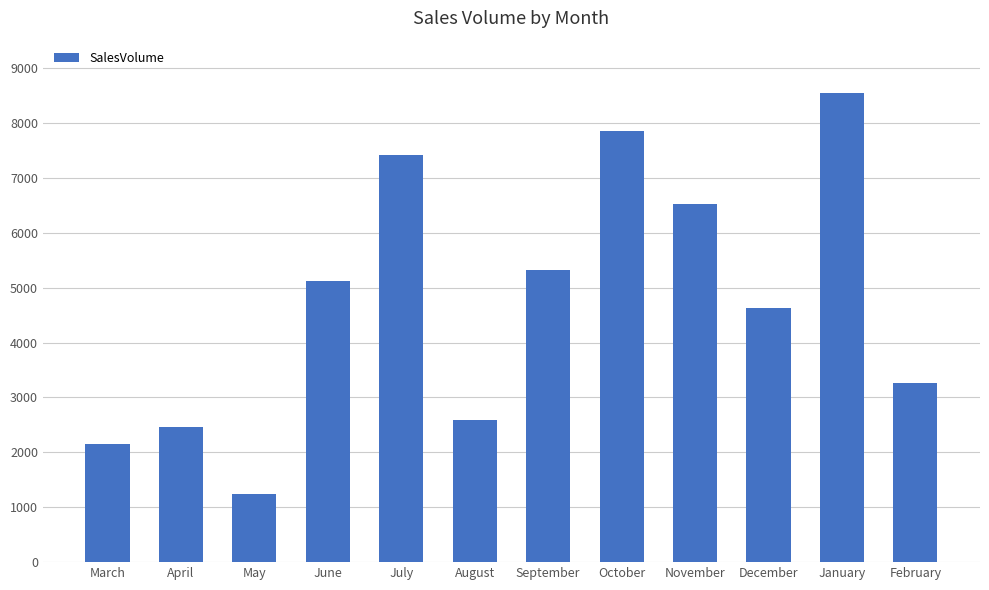

What value does the data have at February?

3265